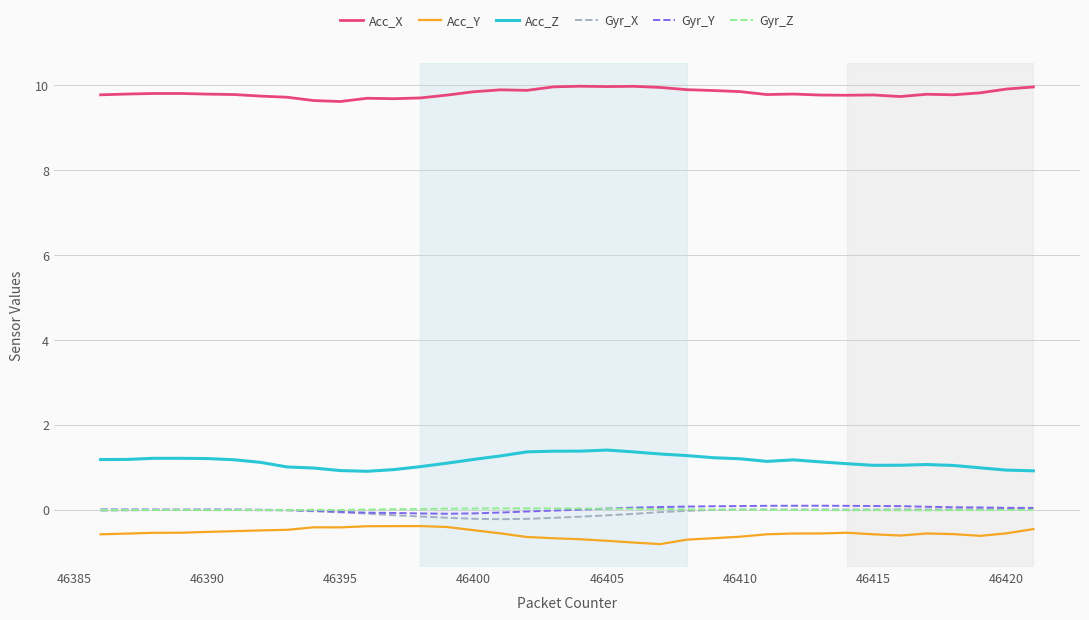

True or false: Acc_Z and Acc_Y cross at least once.

False